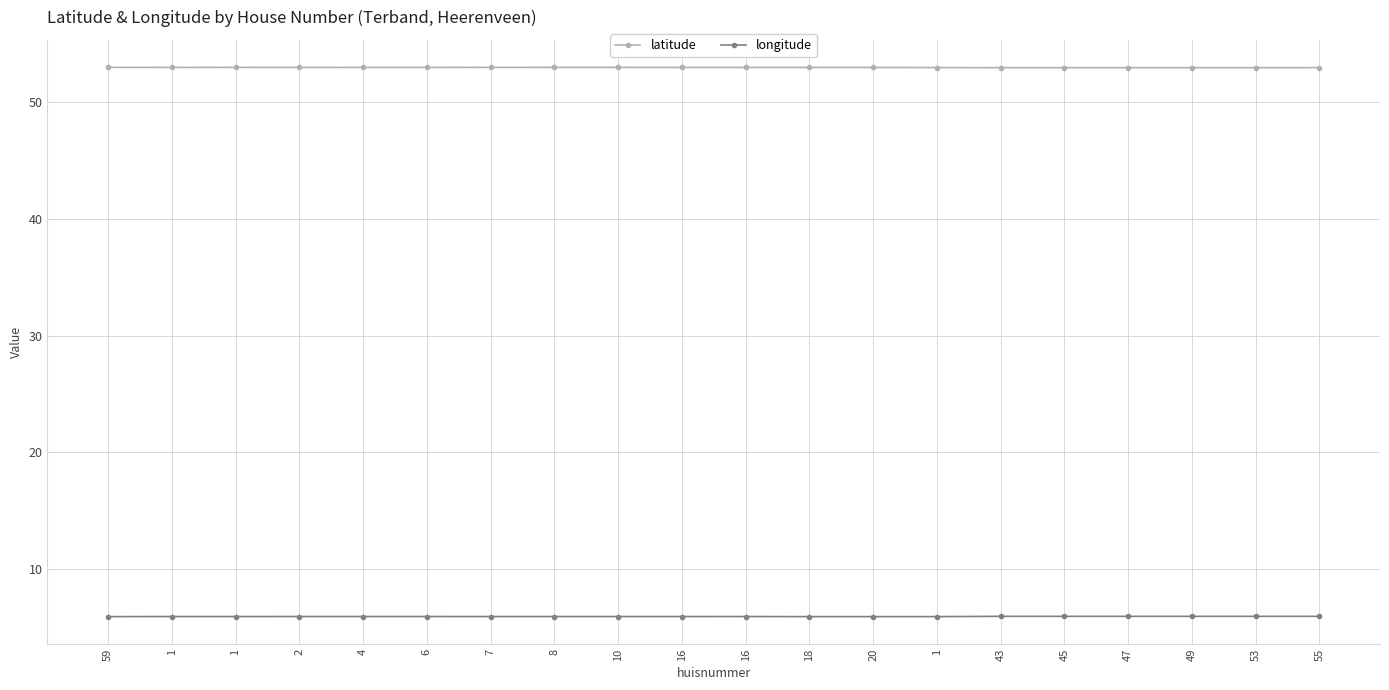

Reading right to left, extract all data points from this chart.

latitude: 53.0	53.0	53.0	53.0	53.0	53.0	53.0	53.0	53.0	53.0	53.0	53.0	53.0	53.0	53.0	53.0	53.0	53.0	53.0	53.0
longitude: 5.9	5.9	5.9	5.9	5.9	5.9	5.9	5.9	5.9	5.9	5.9	5.9	5.9	5.9	5.9	5.9	5.9	5.9	5.9	5.9